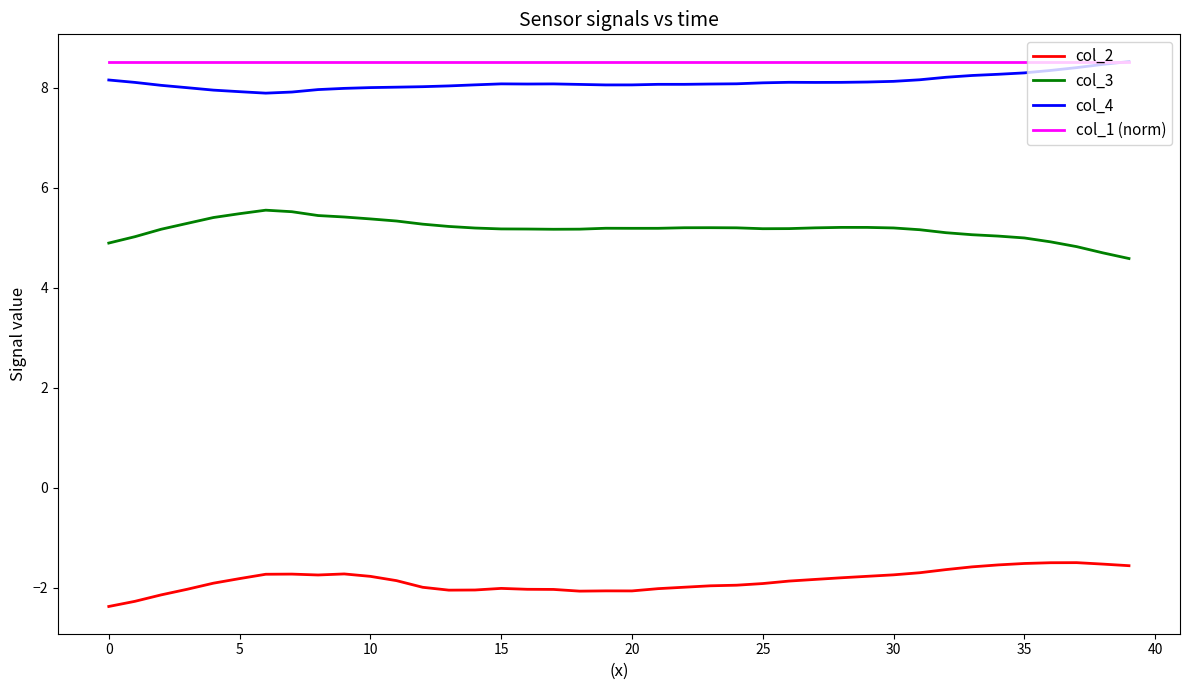

Which series has the largest total across all categories?

col_1 (norm)